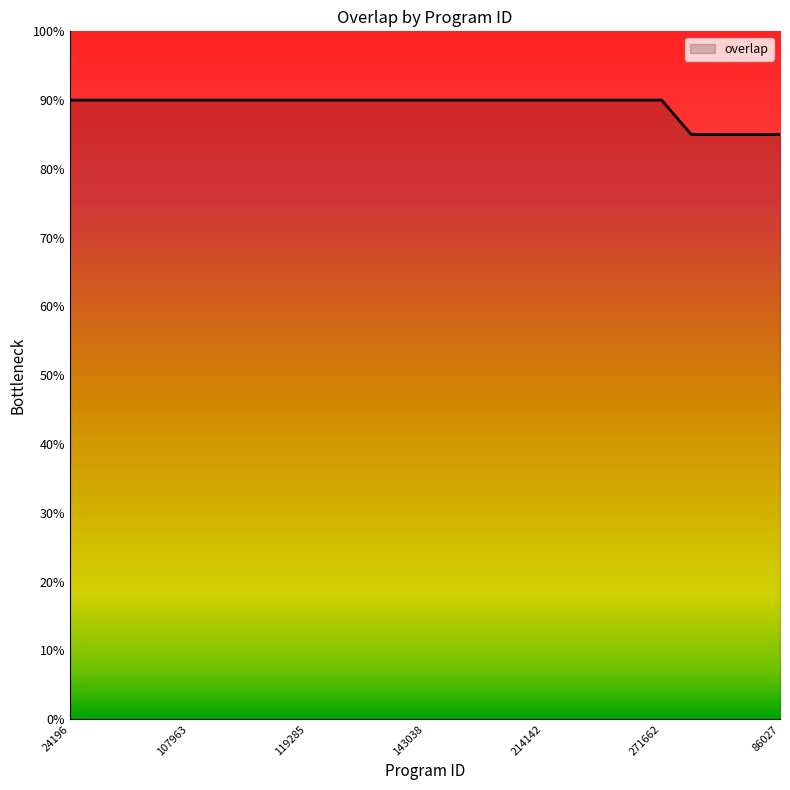

Does the chart display data point markers on the line(s)?

No